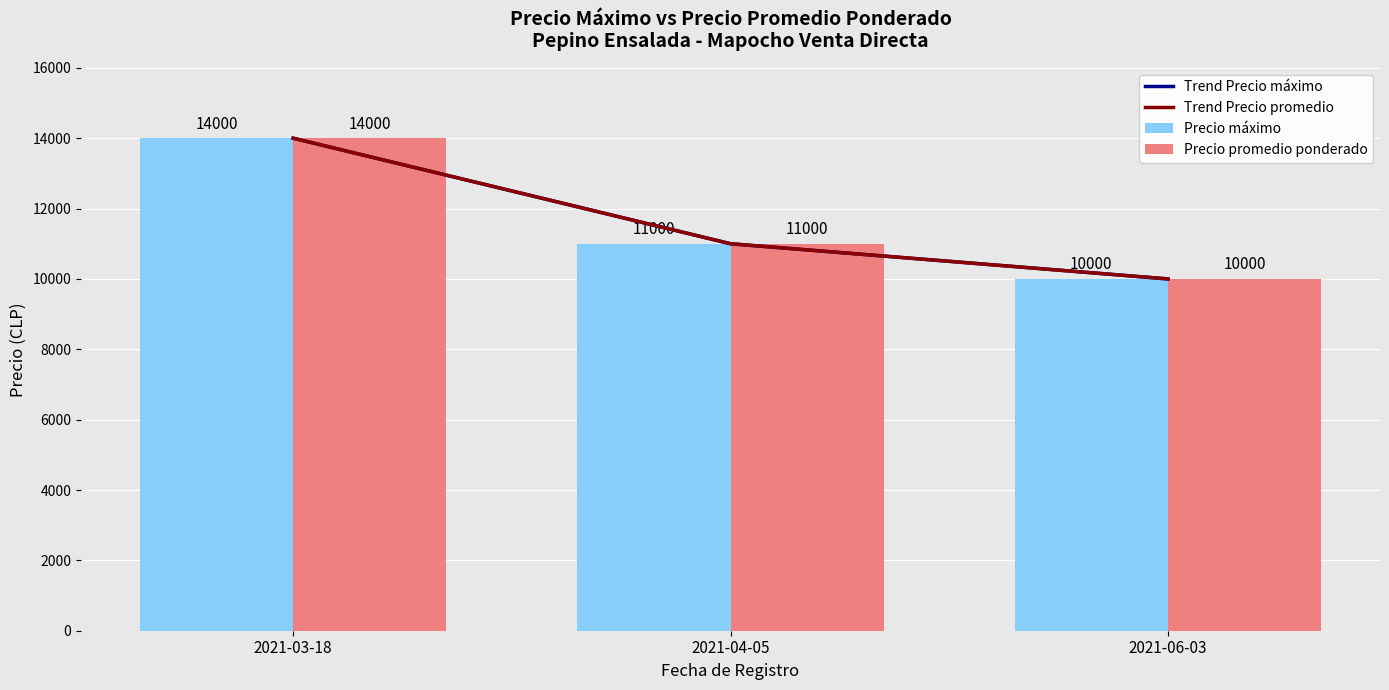

At which label does Precio promedio ponderado first exceed 11000?

2021-03-18